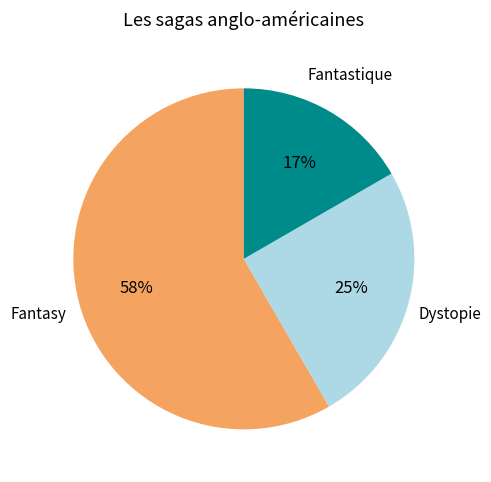

How many segments does this pie chart have?

3